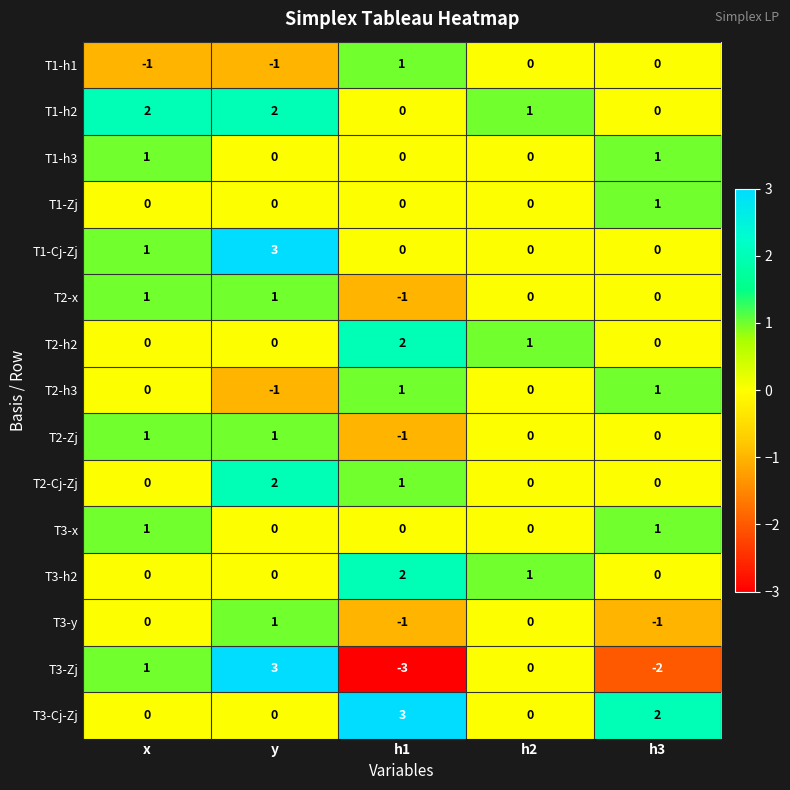

Is it true that T1-h2 equals 1 at h1?

False